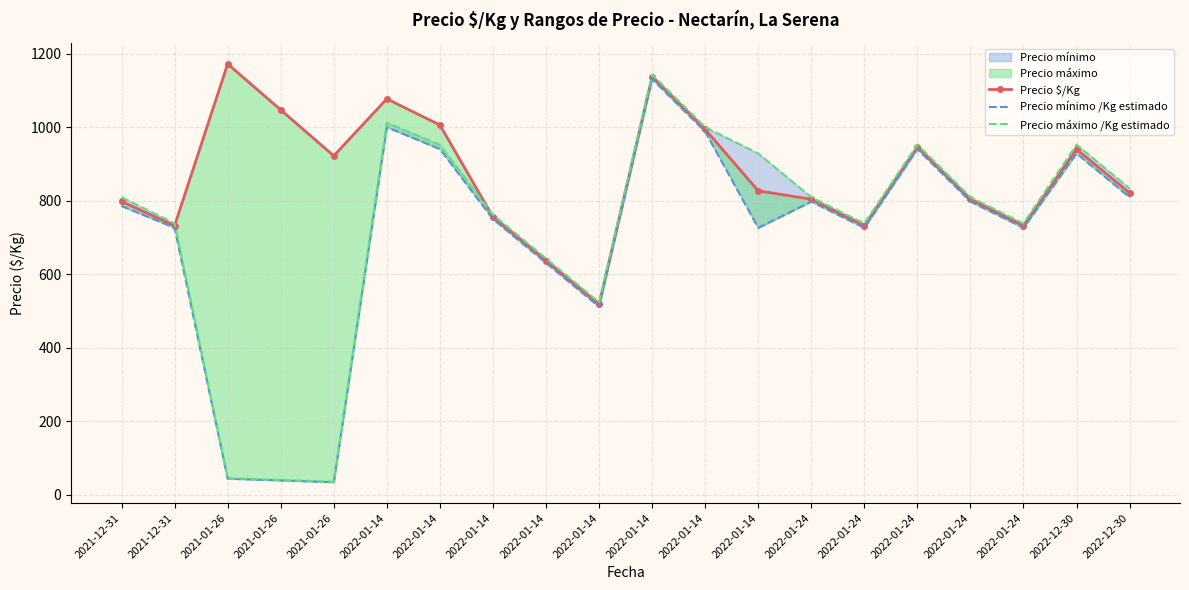

Rank the categories by Precio mínimo /Kg estimado value from highest to lowest.

2022-01-14, 2022-01-14, 2022-01-14, 2022-01-14, 2022-01-24, 2022-12-30, 2022-12-30, 2022-01-24, 2022-01-24, 2021-12-31, 2022-01-14, 2021-12-31, 2022-01-14, 2022-01-24, 2022-01-24, 2022-01-14, 2022-01-14, 2021-01-26, 2021-01-26, 2021-01-26